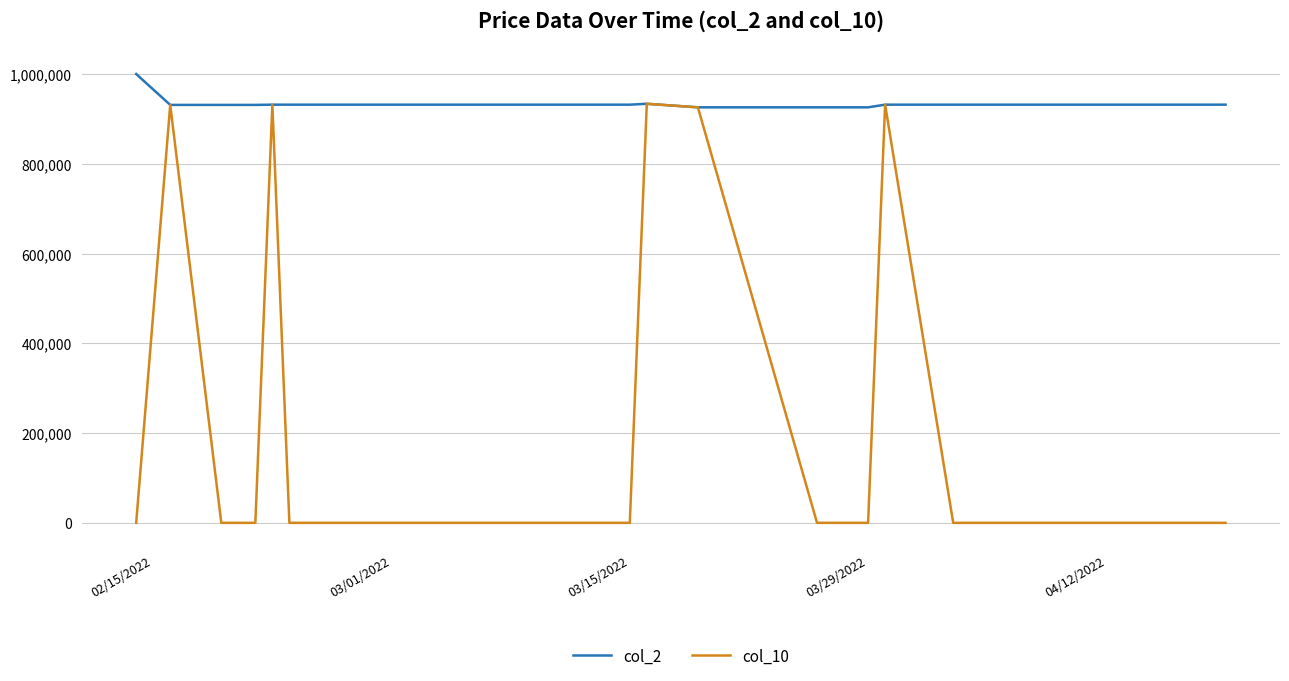

What is the lowest value of the col_2 series?

925780